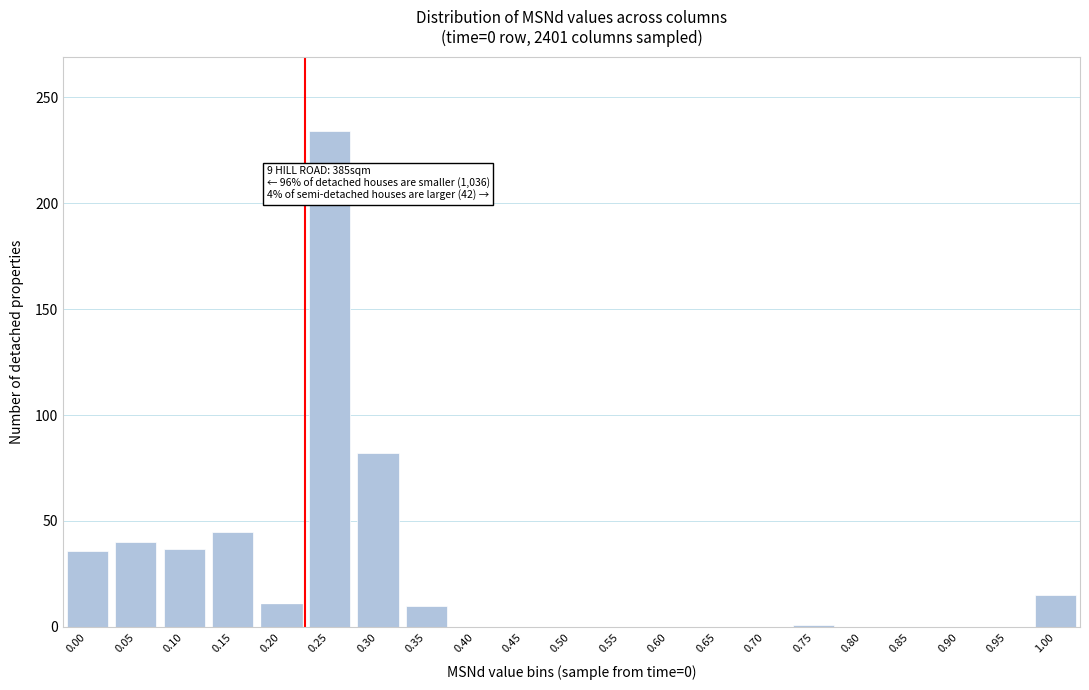

The value at 0.65 is -106. True or false?

False